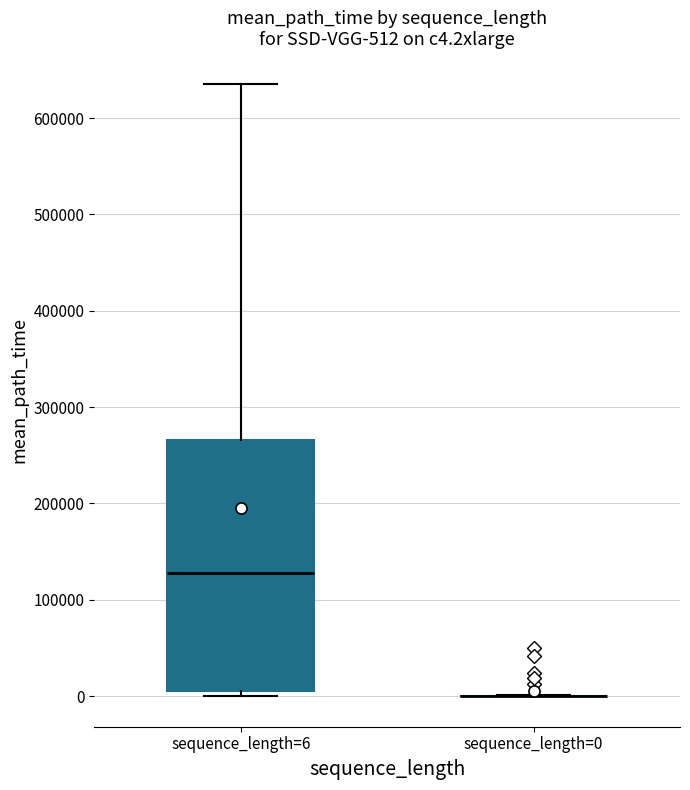

Comparing the boxes themselves (not the whiskers), which one is the tallest?

sequence_length=6